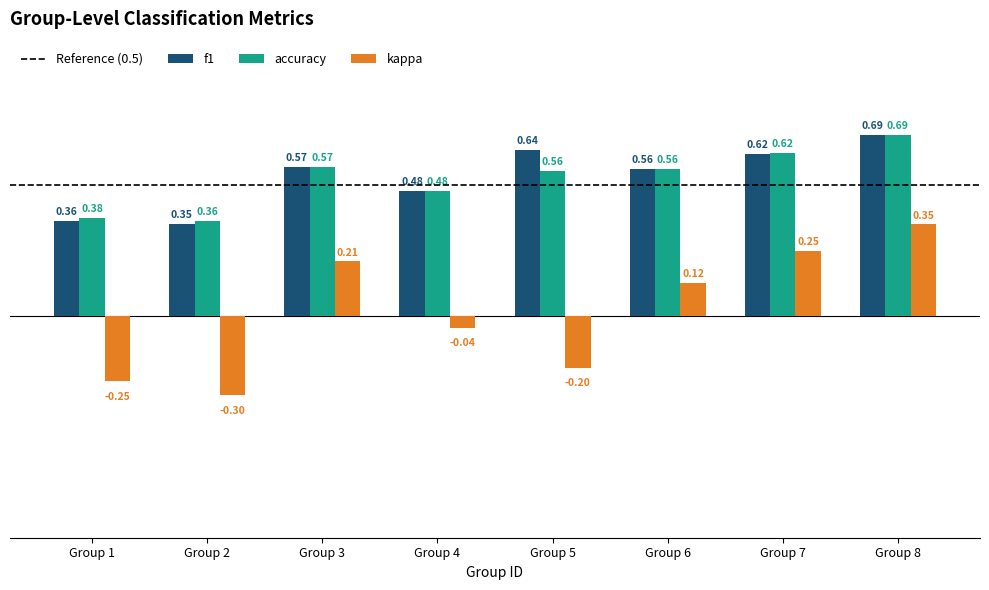

List the labels in order of kappa value, smallest first.

Group 2, Group 1, Group 5, Group 4, Group 6, Group 3, Group 7, Group 8